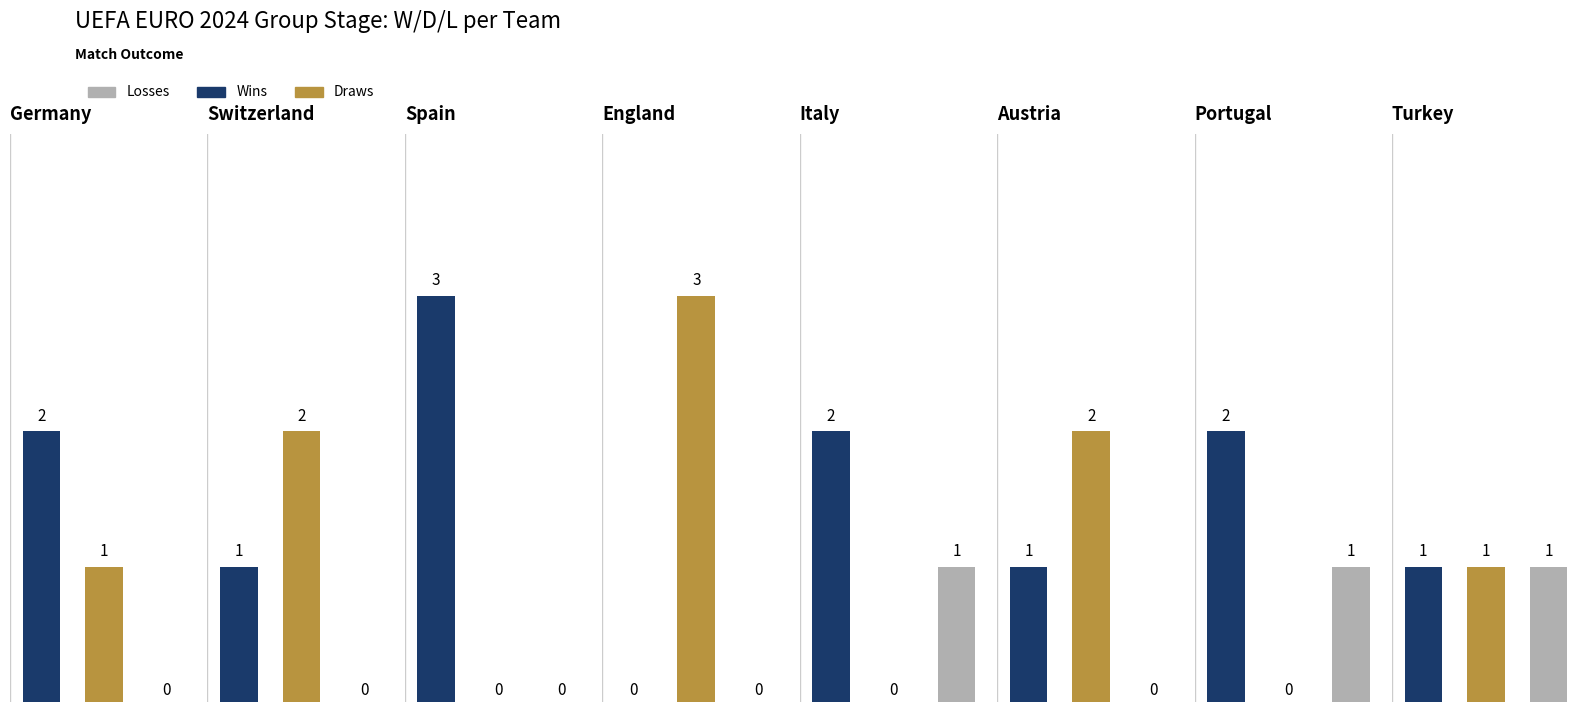

List the series in order of their overall mean, highest first.

Wins, Draws, Losses